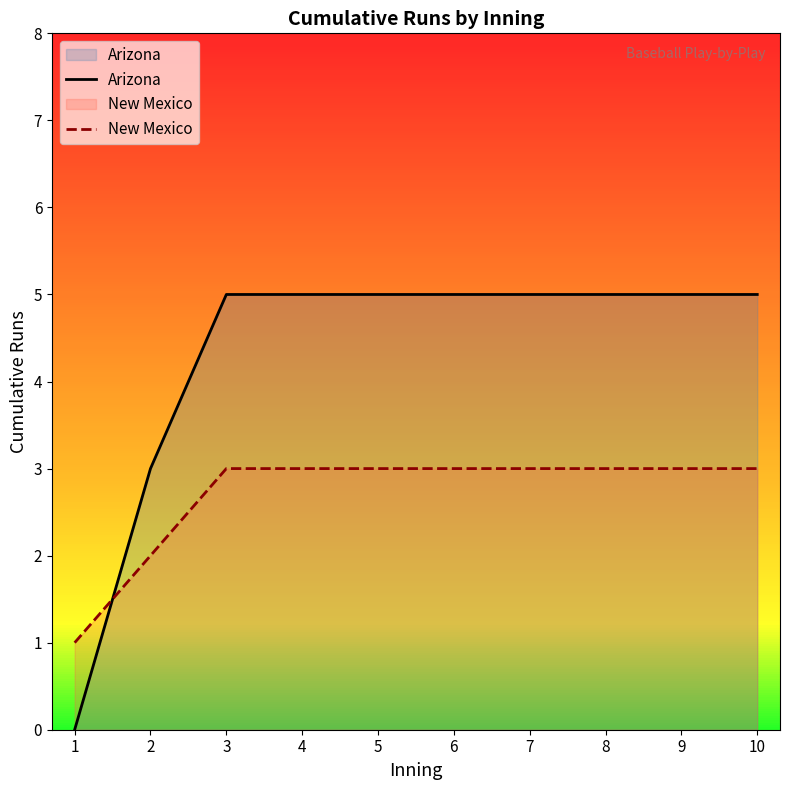

What is the difference between the highest and lowest values at 2?

1